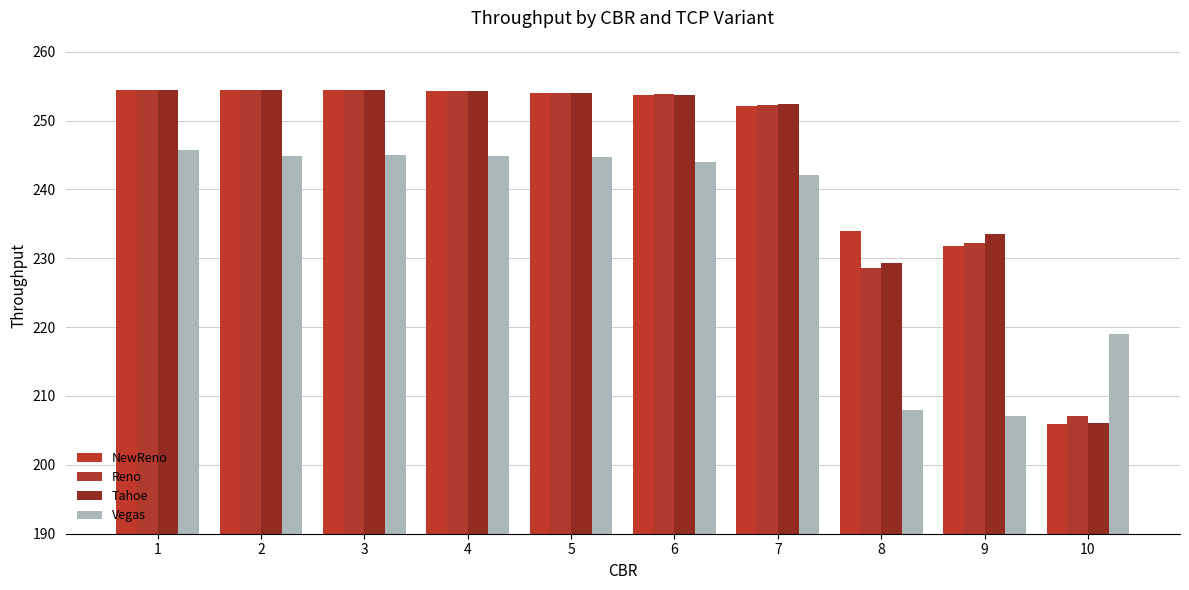

What value does the Vegas series have at 2?

244.9